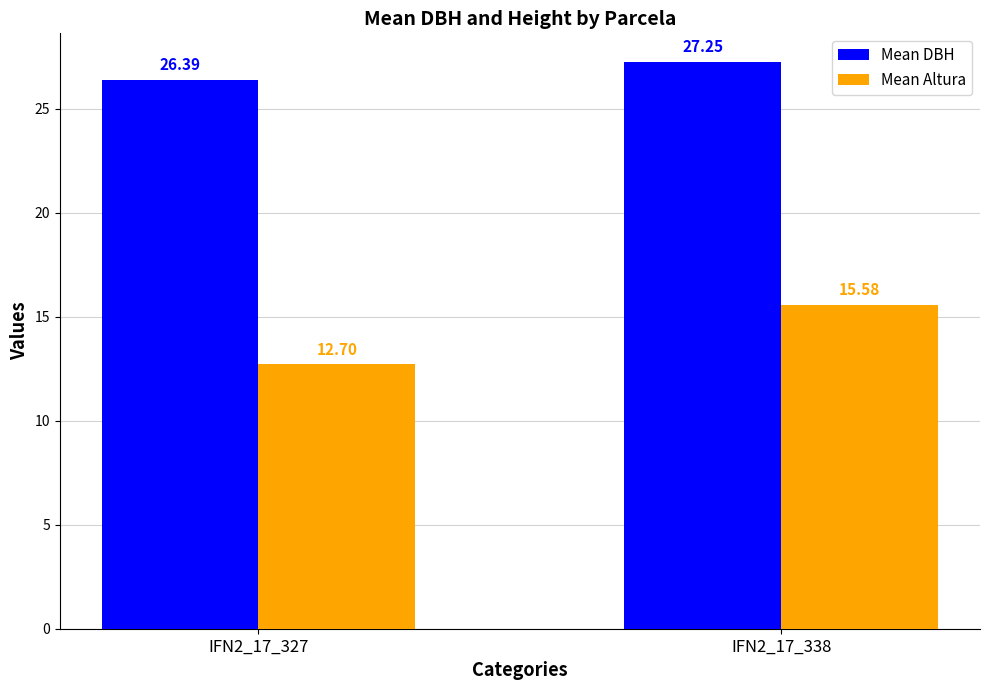

Rank the series at IFN2_17_327 from highest to lowest value.

Mean DBH, Mean Altura